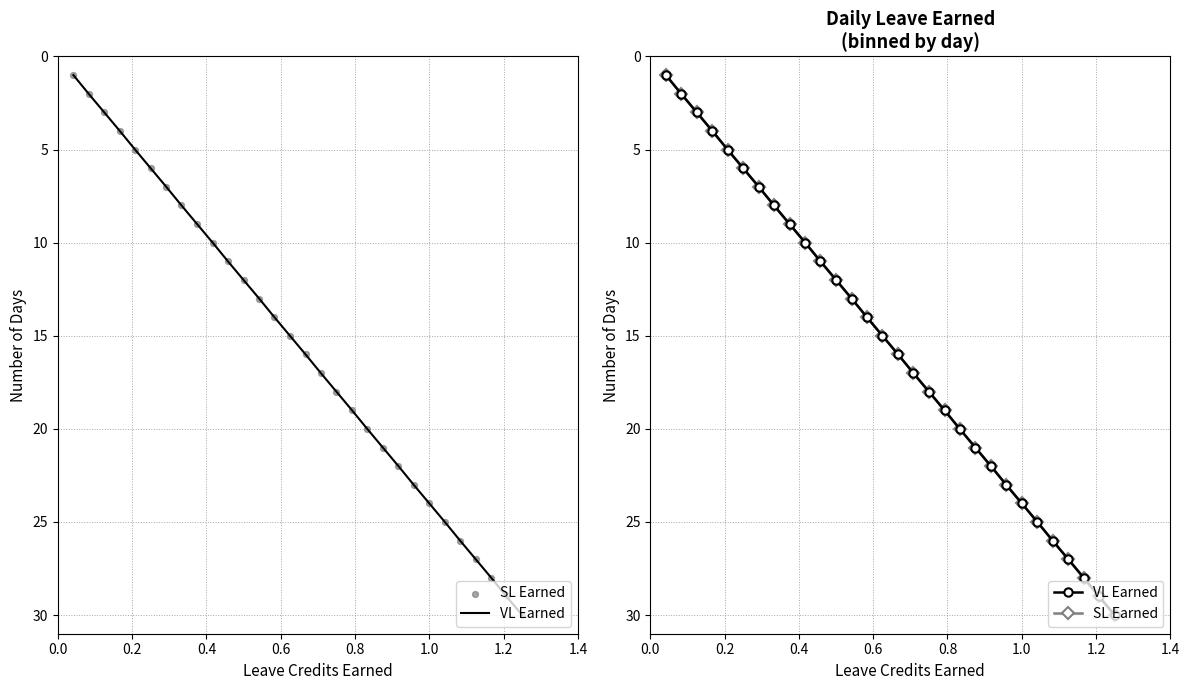

Which series has the largest total across all categories?

VL Earned